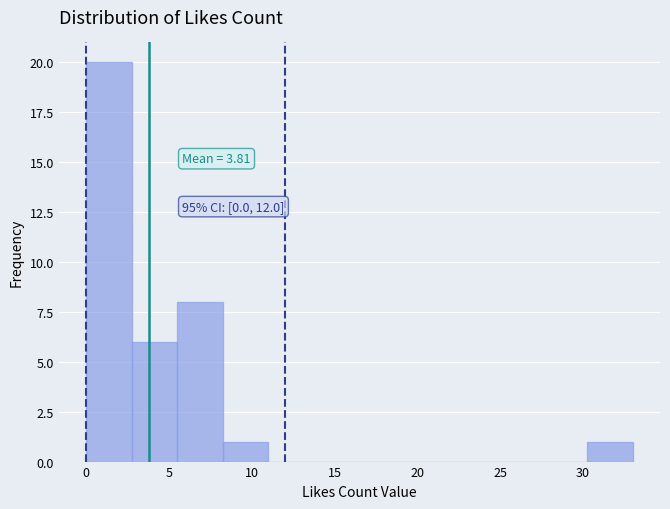

Over which range of the x-axis is the bar tallest?

0.00 to 2.75